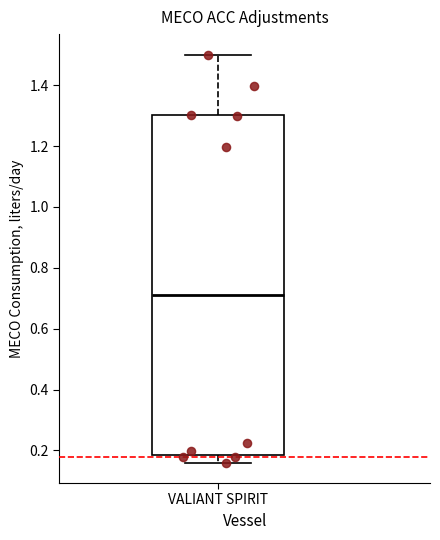

Read this box plot against the y-axis: the position of the median line, the range covered by the box, and the ends of both whiskers. The values are not printed on the chart, so give them approximately, as read against the axis.

median 0.72, box 0.18 to 1.30, whiskers 0.16 to 1.50